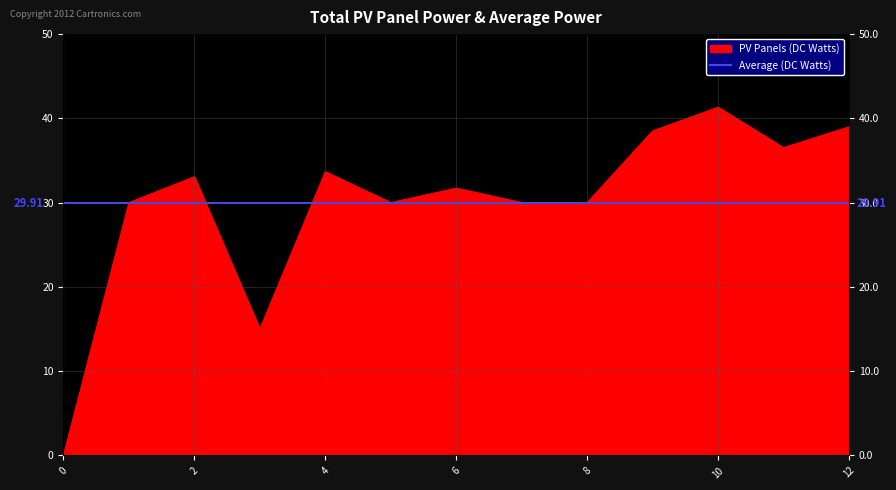

What is the difference between the maximum and minimum values?

41.3